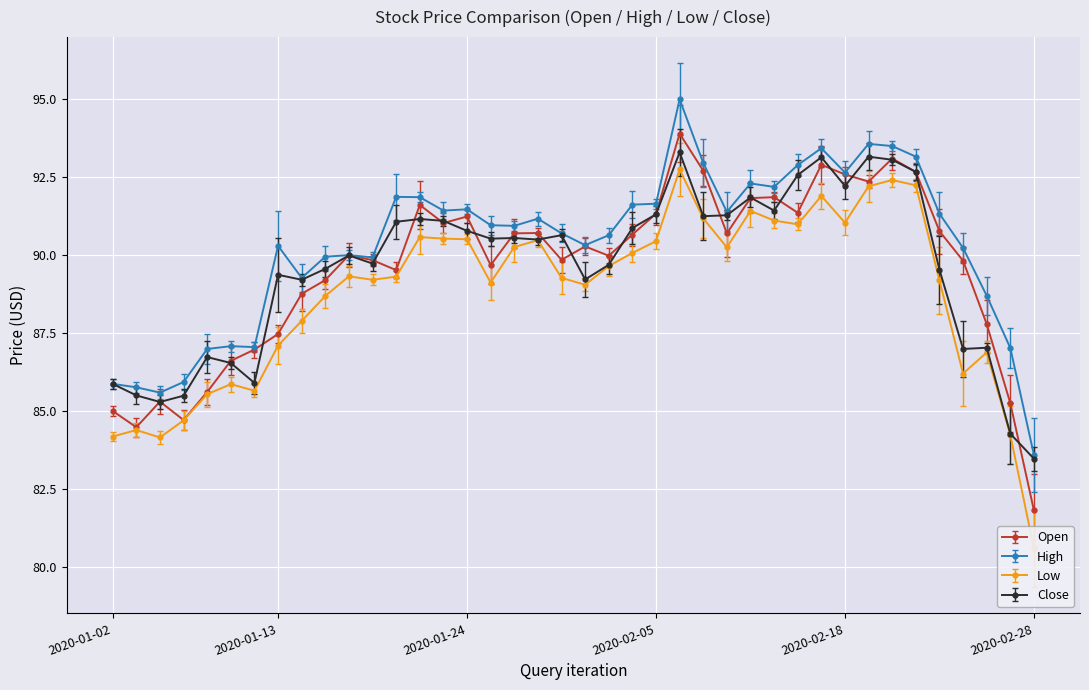

At which label does Close reach its peak?

2020-02-06